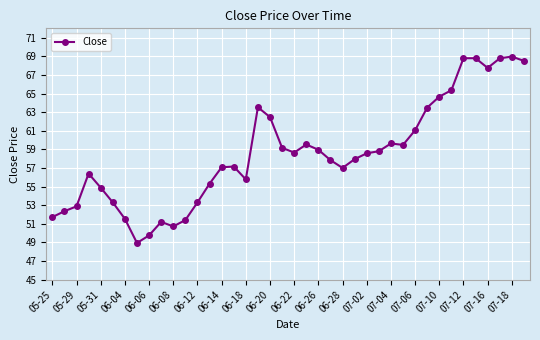

What is the value of the 19th point from the left?

62.5